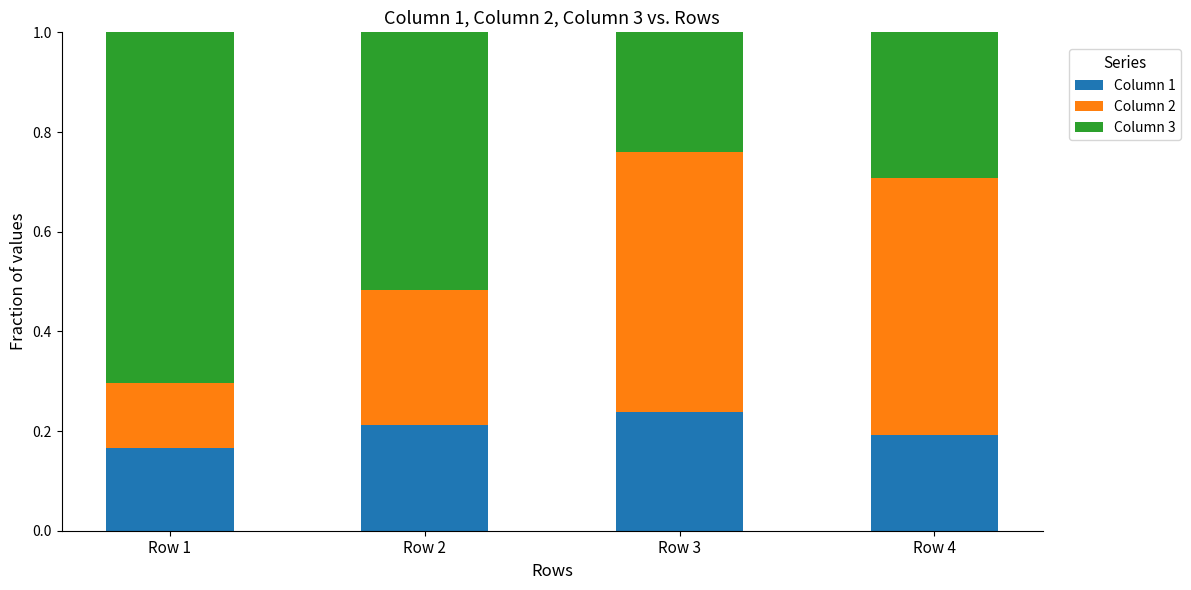

What is the sum of the Column 1 values at Row 4 and Row 3?

0.4